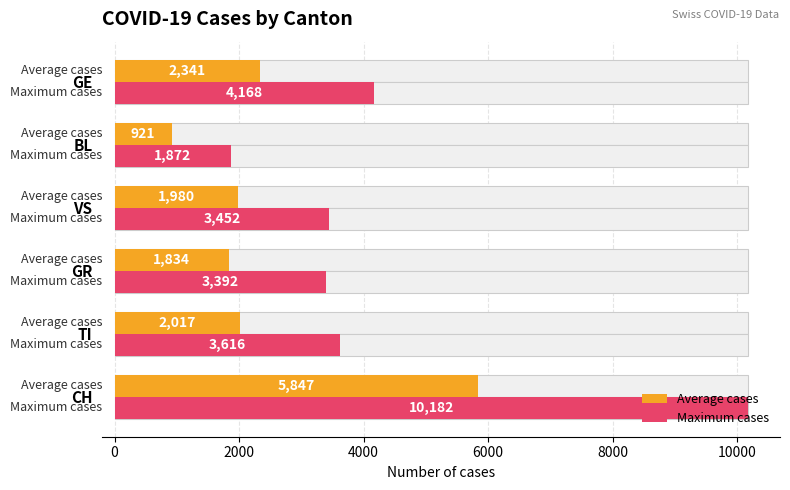

What is the greatest value displayed?

10182